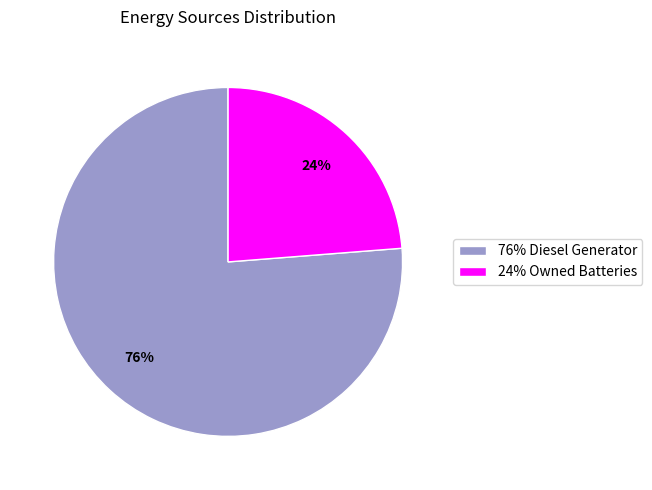

Between 24% Owned Batteries and 76% Diesel Generator, which is larger?

76% Diesel Generator